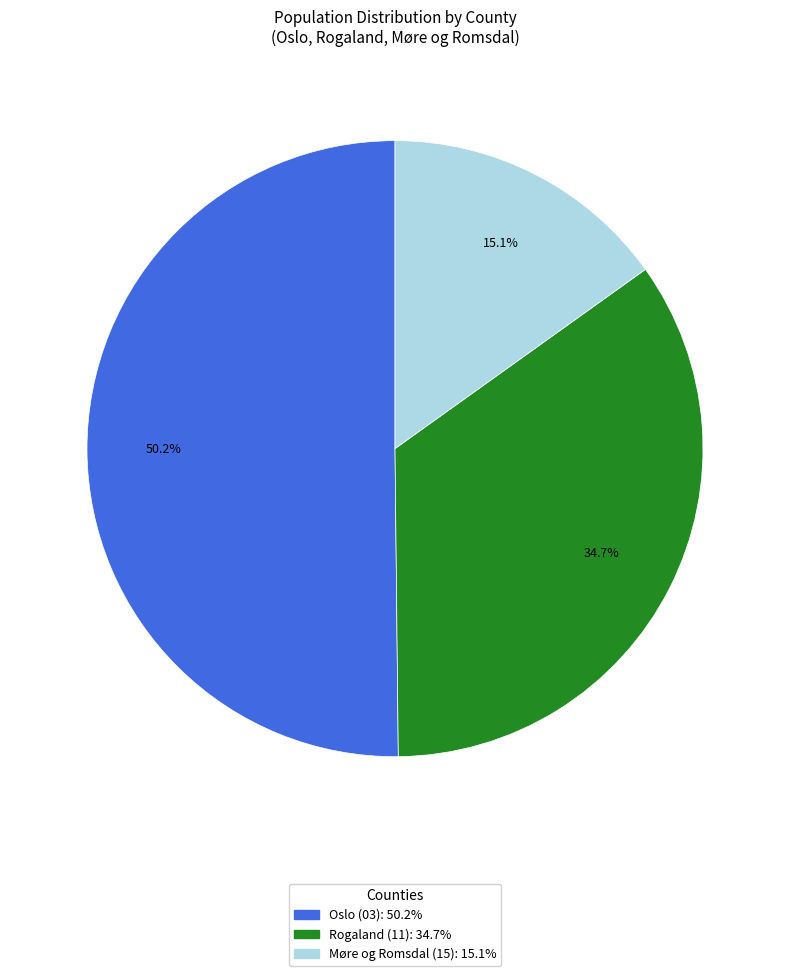

Does any single category account for the majority?

Yes